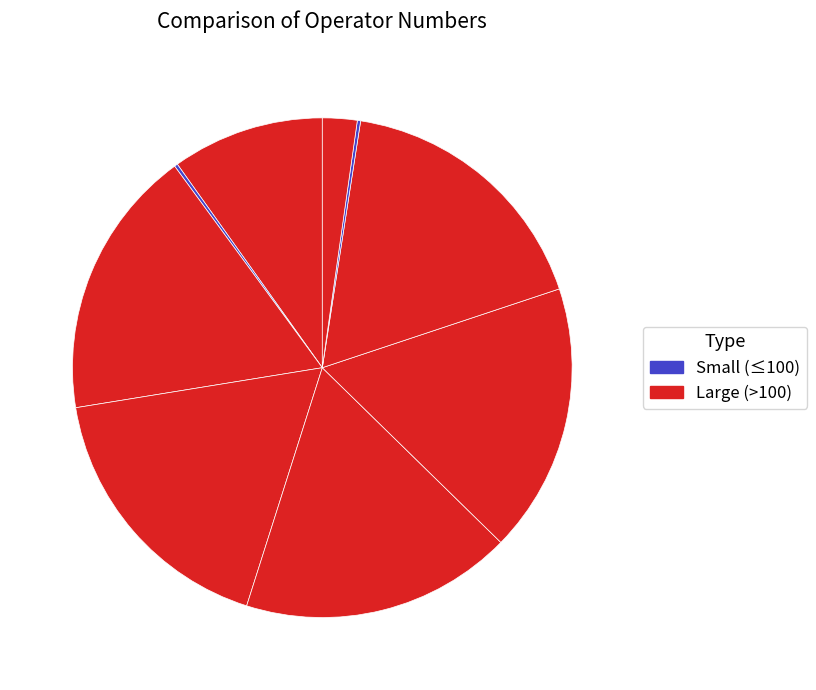

How many slices are in this pie chart?

9